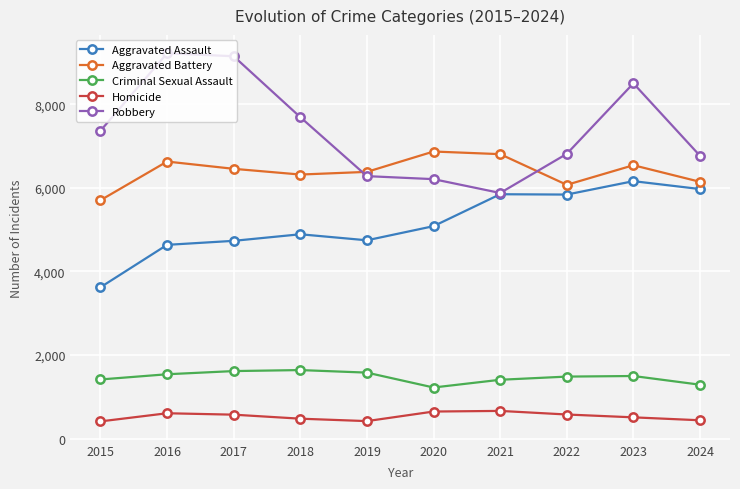

What is the smallest value displayed?

411